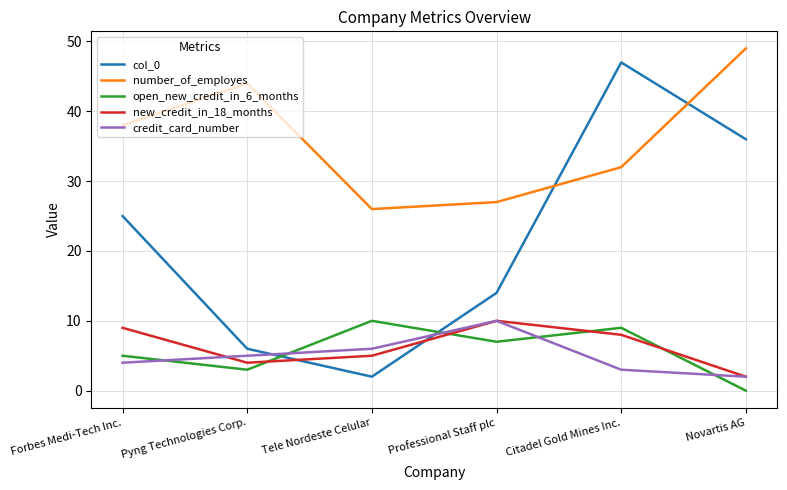

The value of number_of_employes at Professional Staff plc is 13. True or false?

False